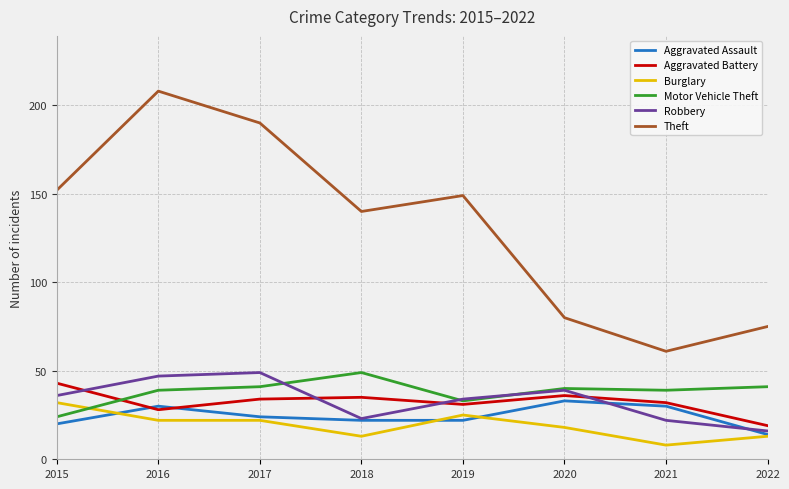

What value does the Aggravated Assault series have at 2015?

20